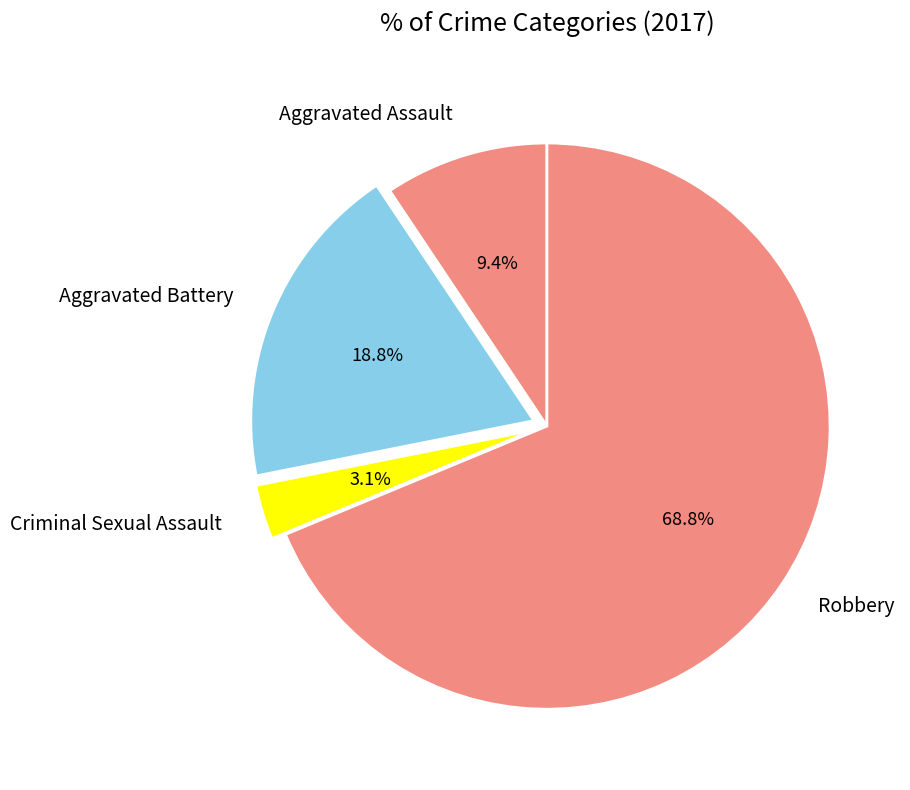

To the nearest percent, what is the difference between the Criminal Sexual Assault and Robbery slice percentages?

66%